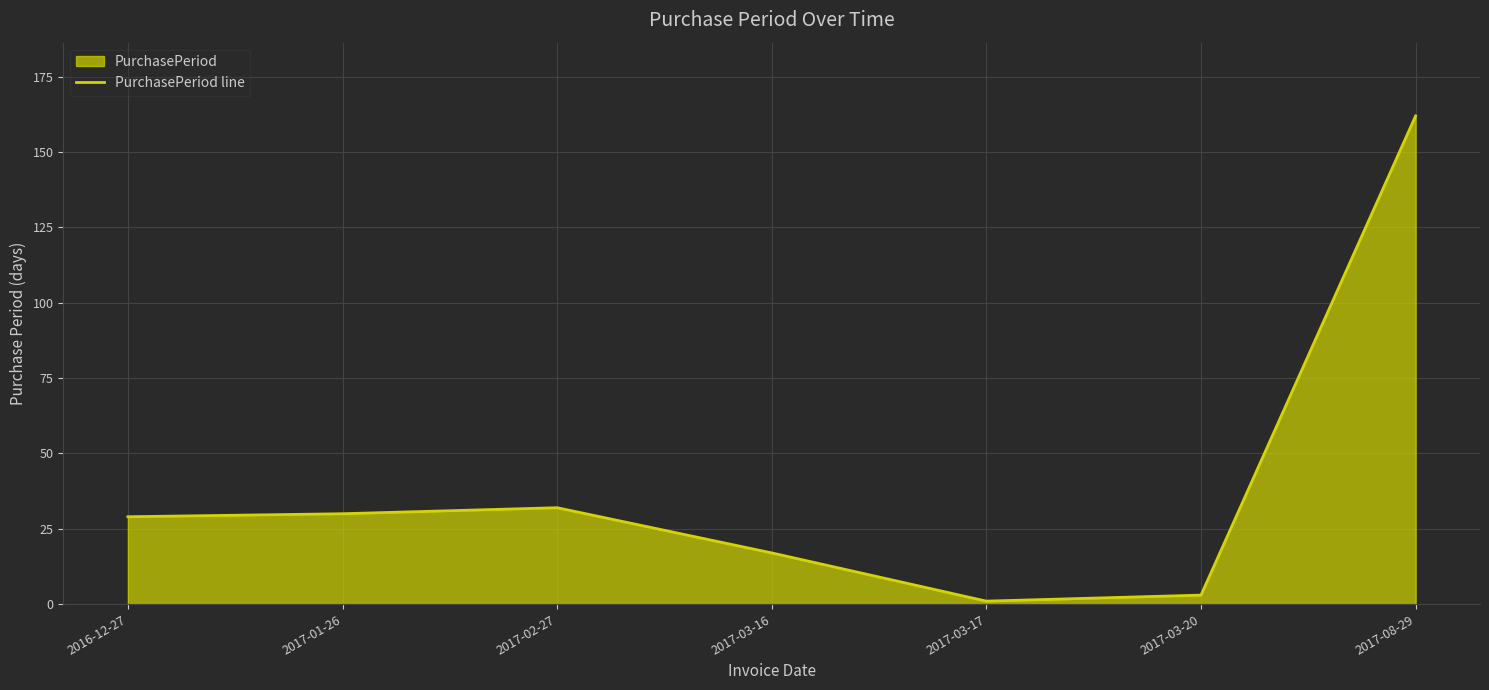

How many lines are shown in the chart?

1